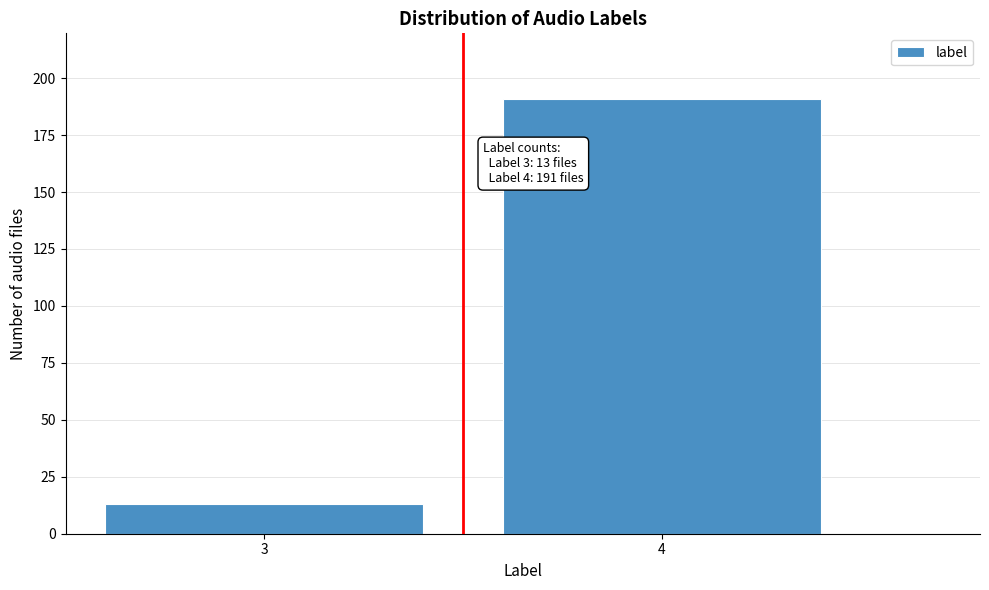

Reading left to right, extract all data points from this chart.

3=13	4=191